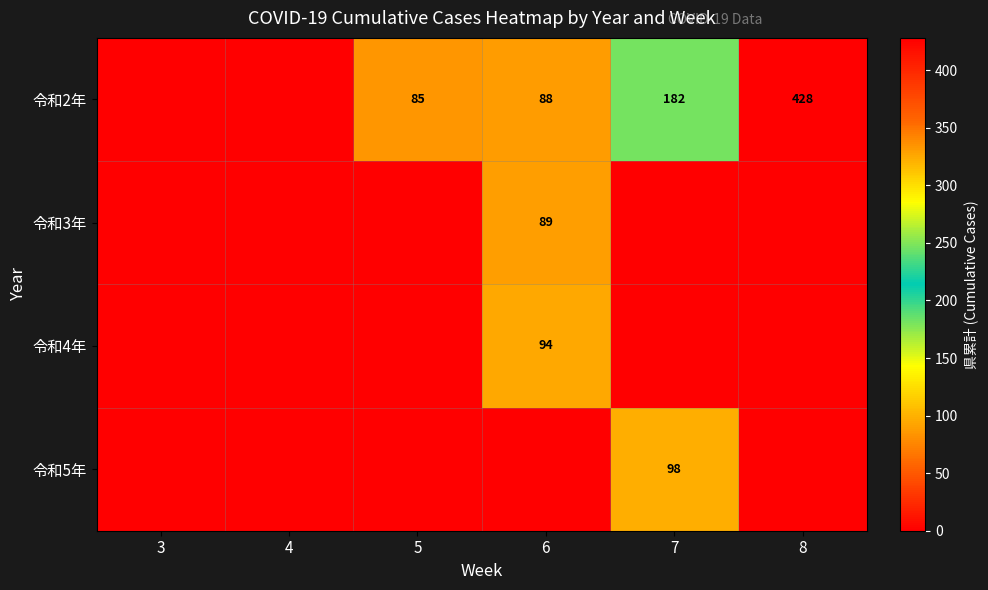

Count the number of categories in the chart.

6